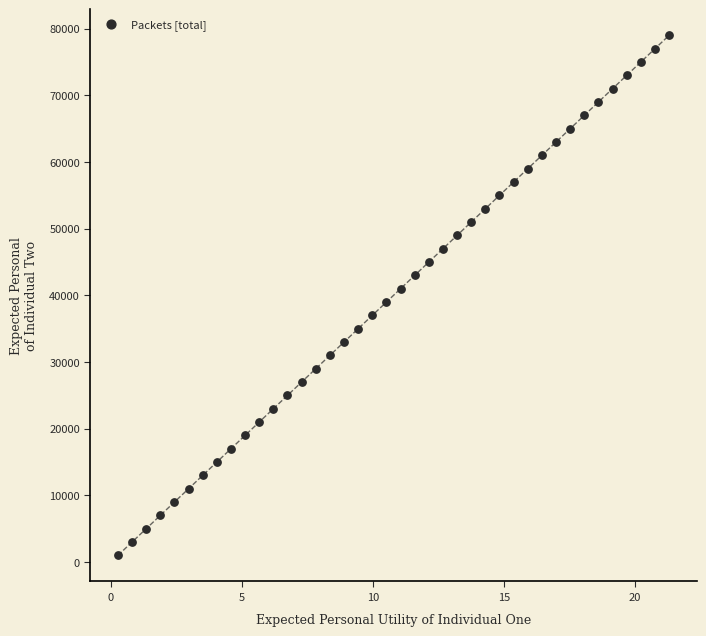

What is the range of Y values (max minus min)?

78000